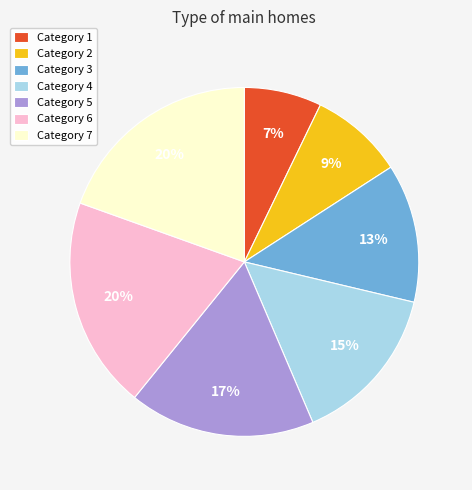

Is there a majority slice in this chart?

No